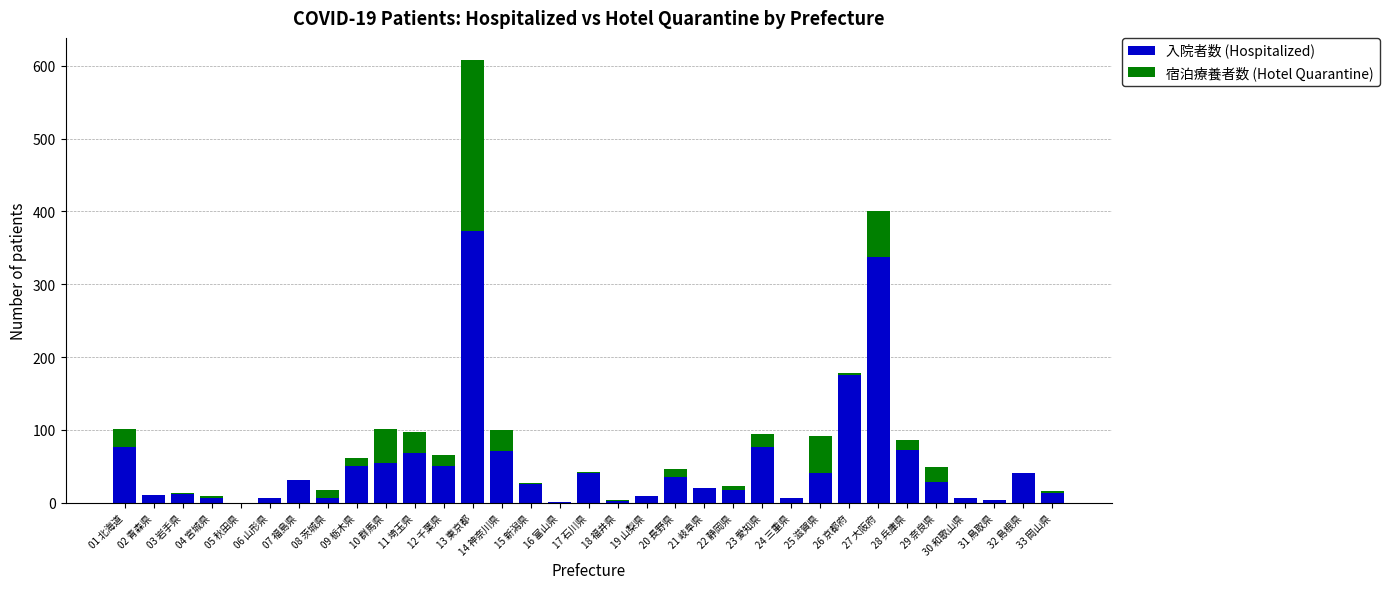

The value of 入院者数 (Hospitalized) at 22 静岡県 is 17. True or false?

True